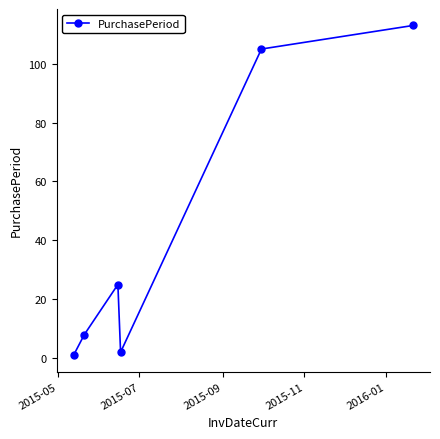

What is the value of the 6th point from the left?

113